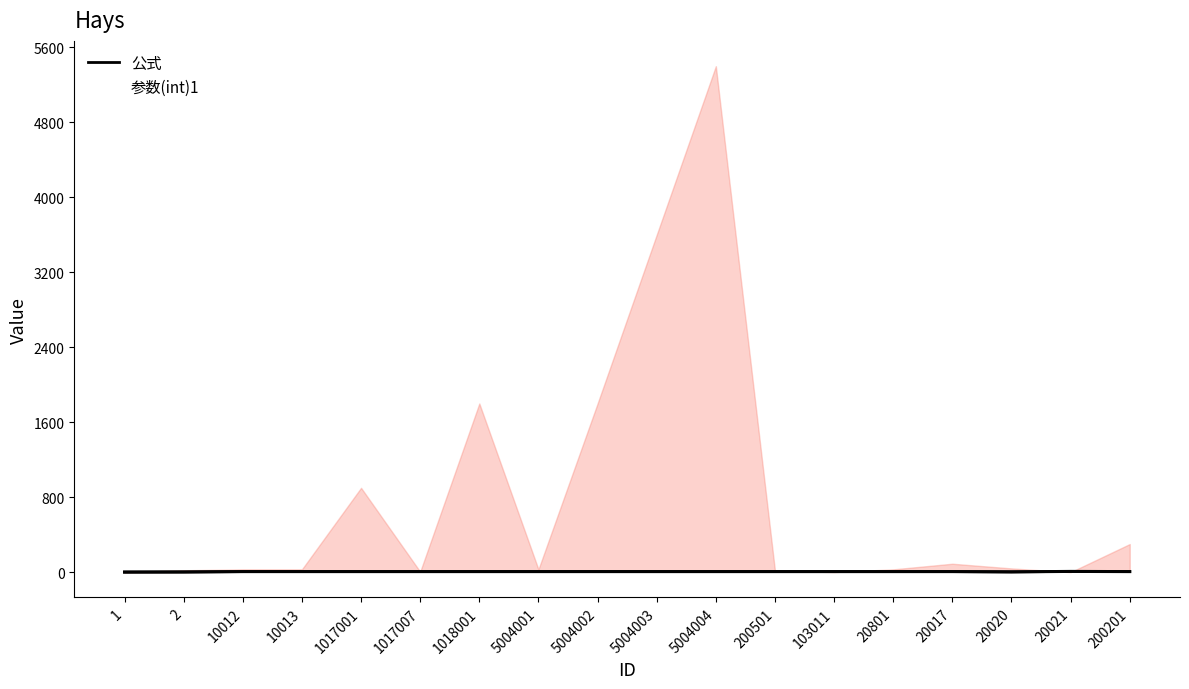

What is the highest value of the 参数(int)1 series?

5400